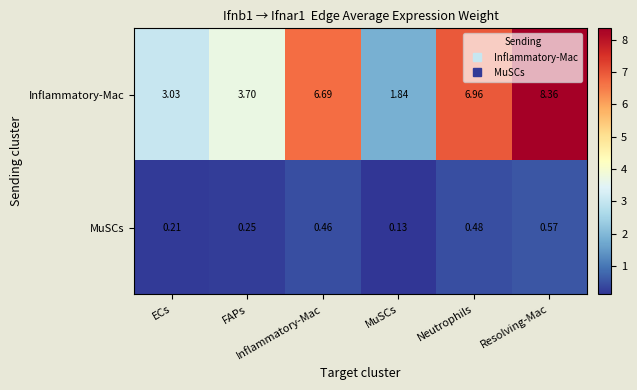

Between Resolving-Mac and MuSCs, which is larger?

Resolving-Mac